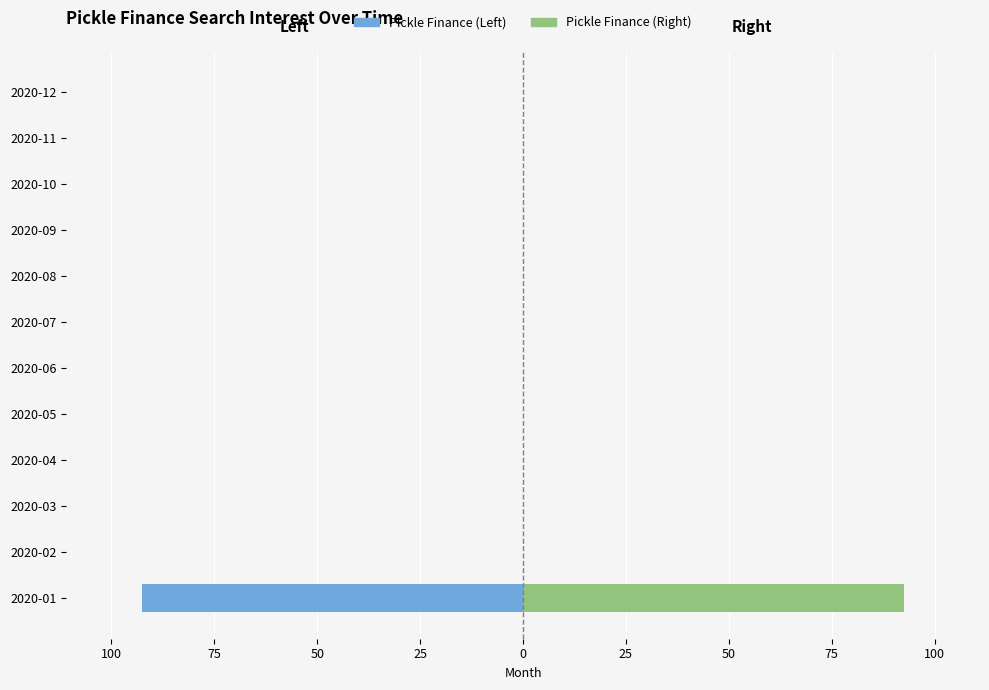

What is the maximum value for Pickle Finance (Right)?

92.5